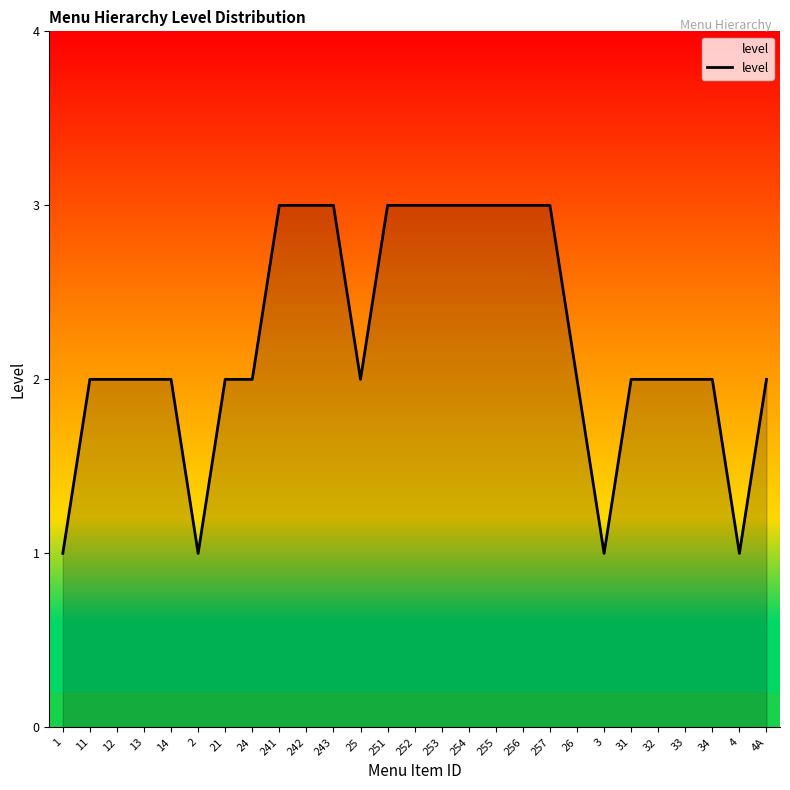

The value at 33 is 2. True or false?

True